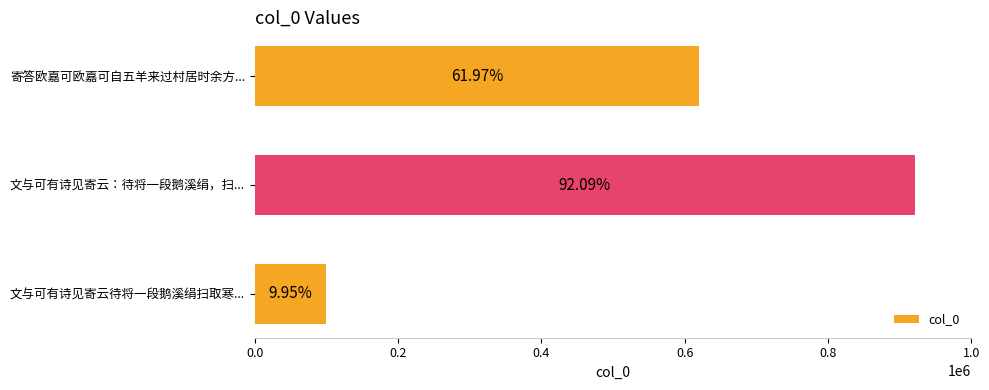

How many bars are there in total?

3